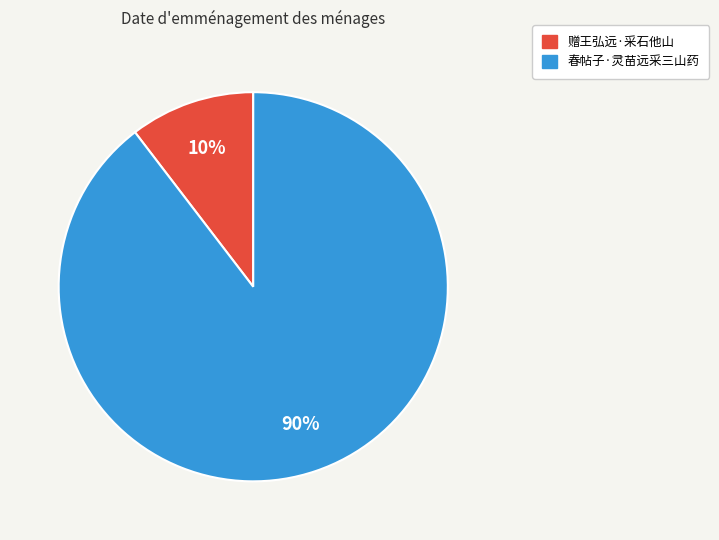

To the nearest percent, what is the average slice percentage?

50%